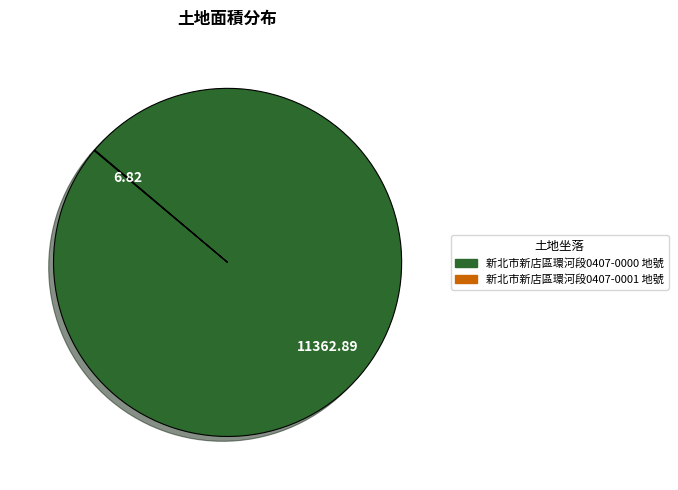

Which slice represents more than half of the pie?

新北市新店區環河段0407-0000 地號